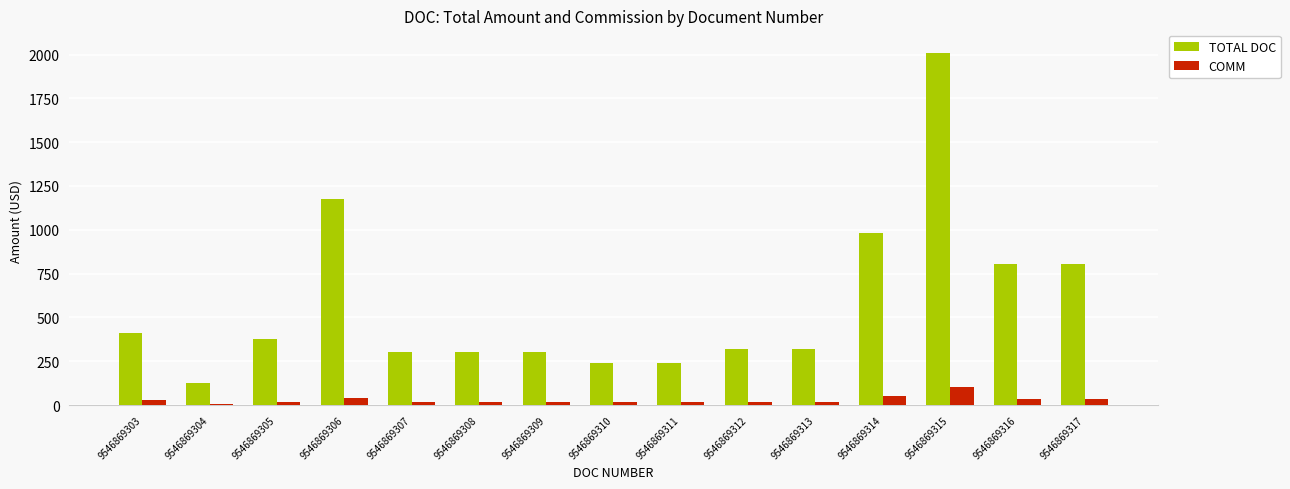

What is the minimum value shown in the chart?

6.7